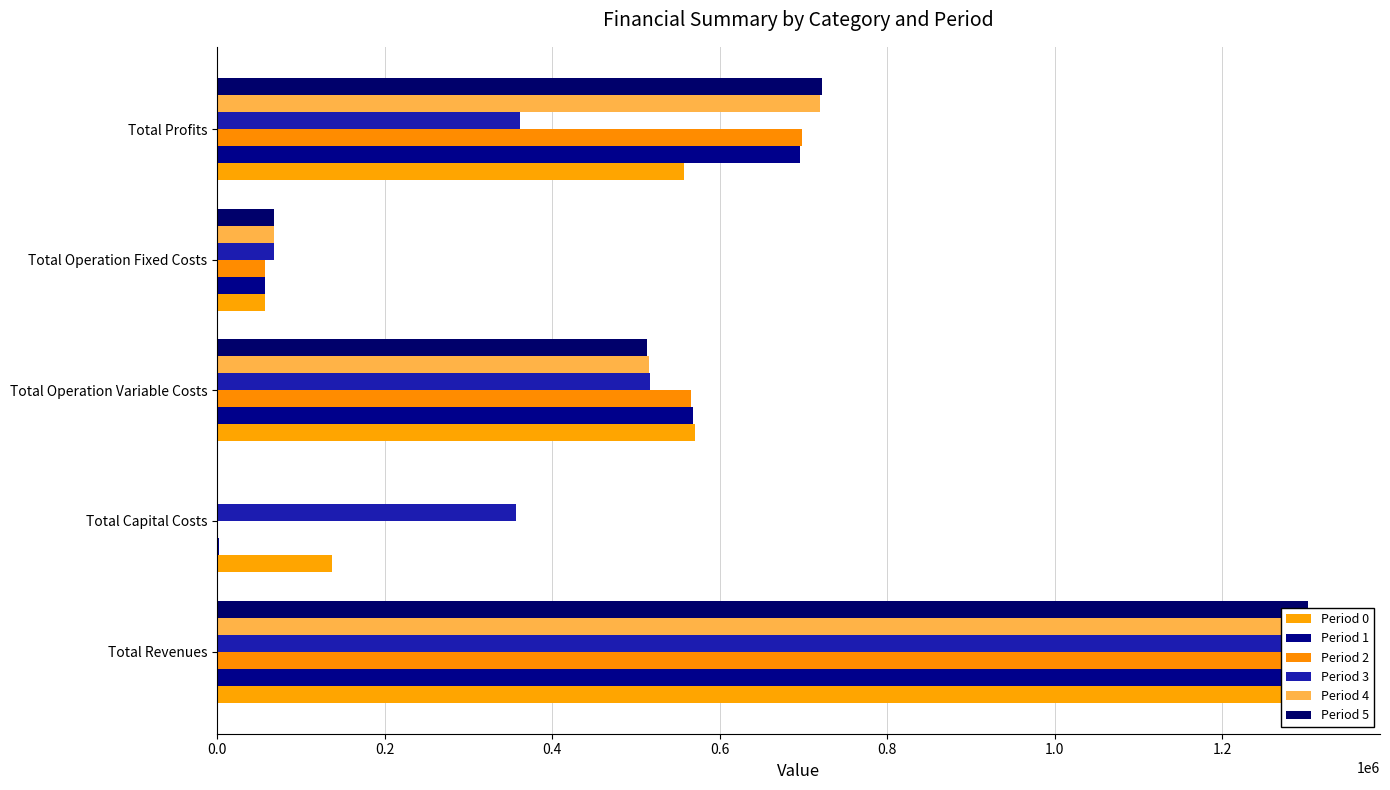

Does the chart contain any negative values?

No